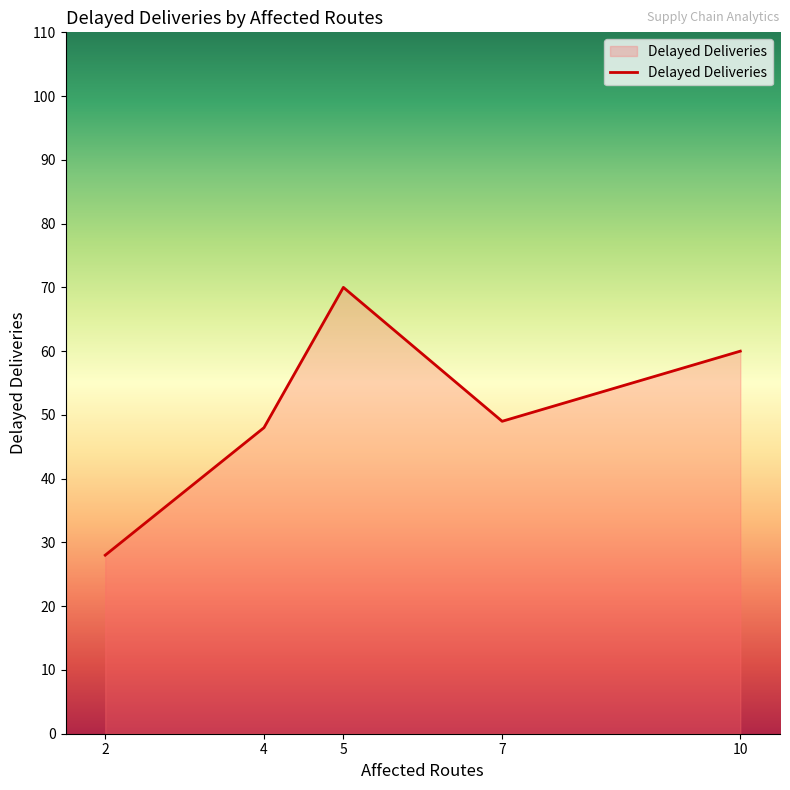

What is the smallest value displayed?

28